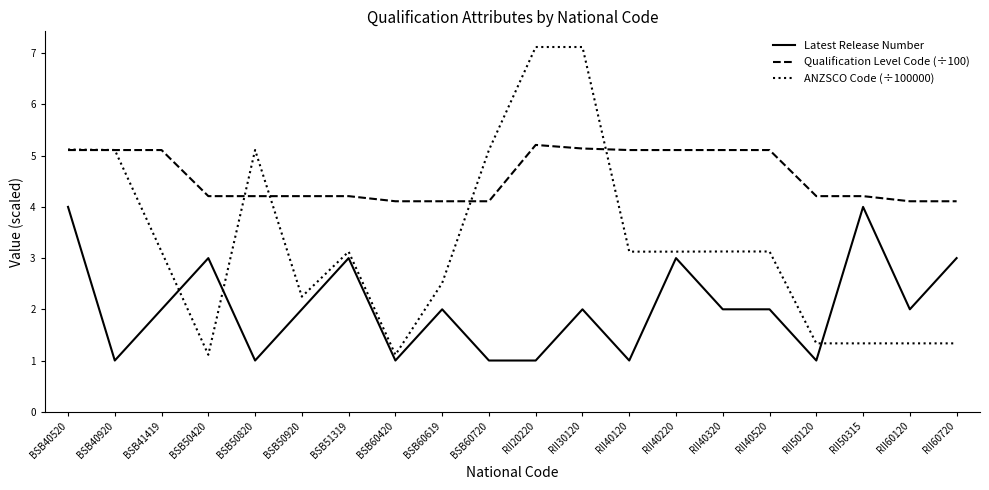

What value does the ANZSCO Code (÷100000) series have at RII60720?

1.3